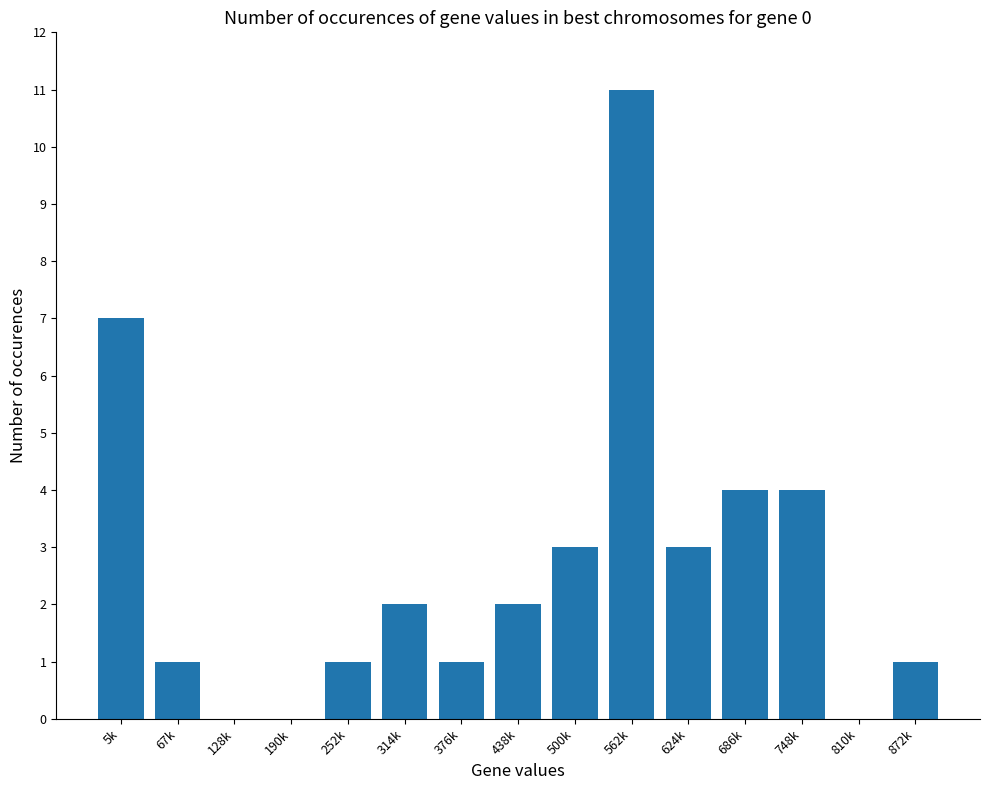

Does the chart contain stacked bars?

No